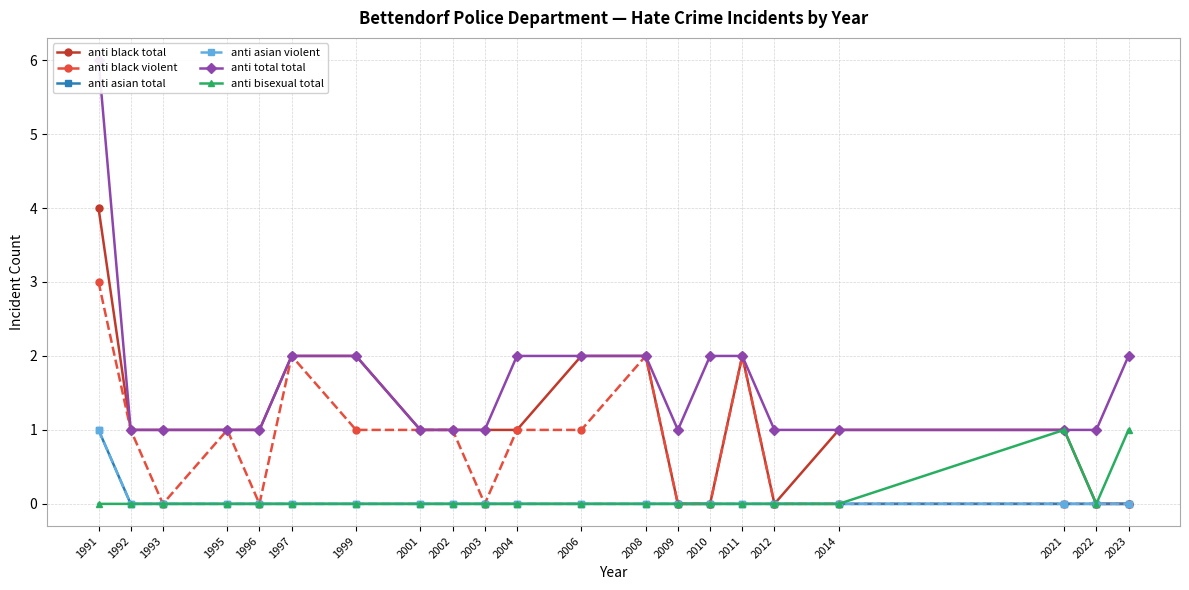

Count the number of categories in the chart.

21